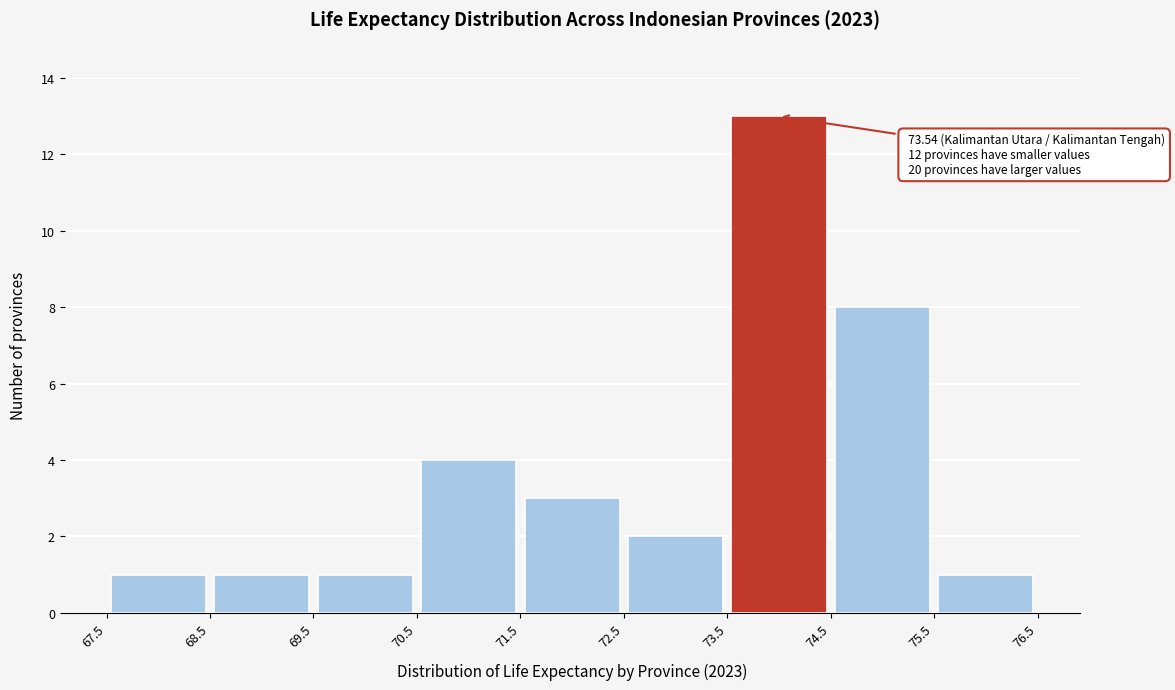

Which range on the x-axis has the tallest bar?

73.5 to 74.5